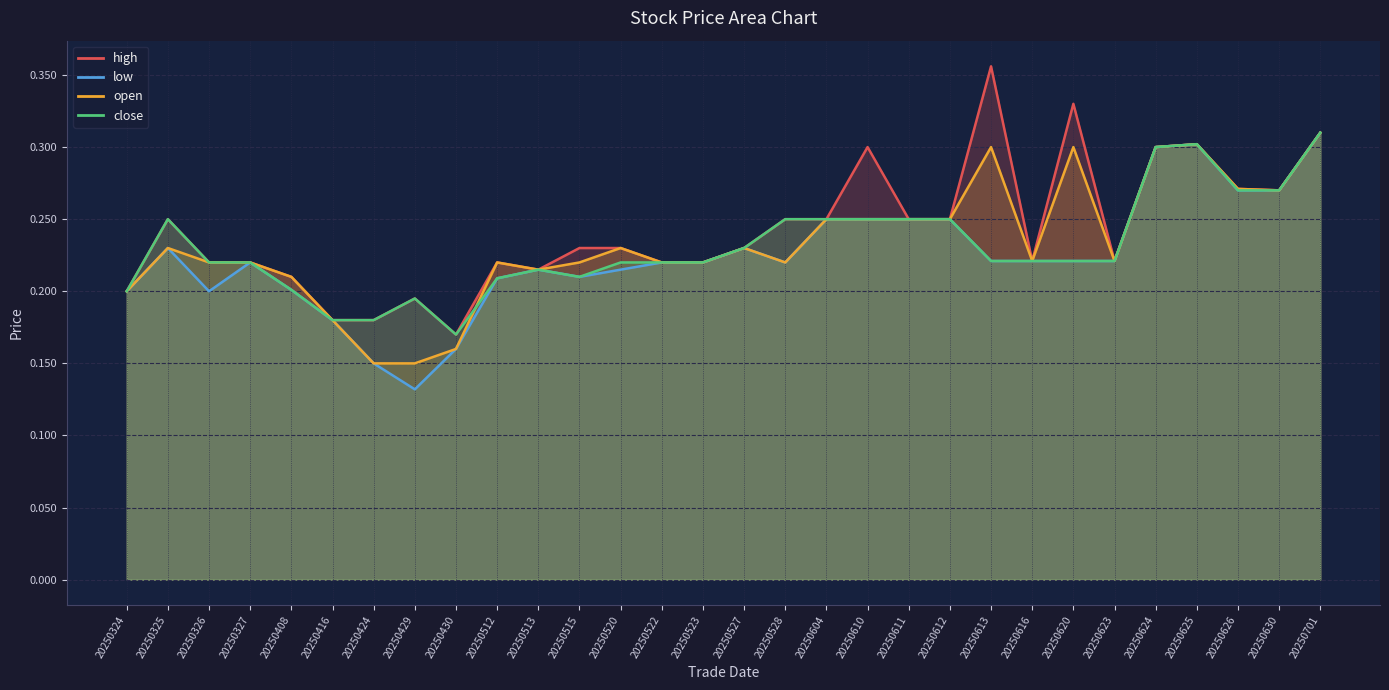

At which label does low reach its peak?

20250701